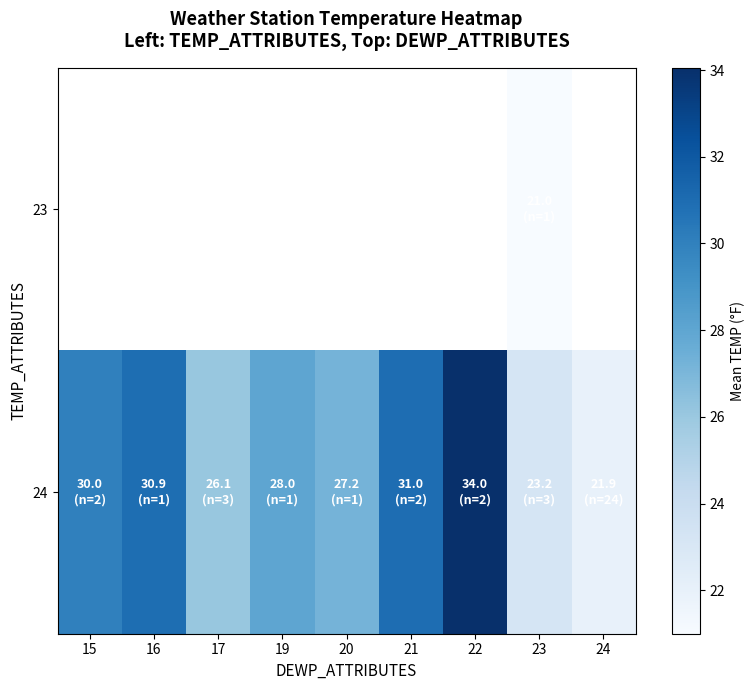

What is the average value of the 24 series?

28.0